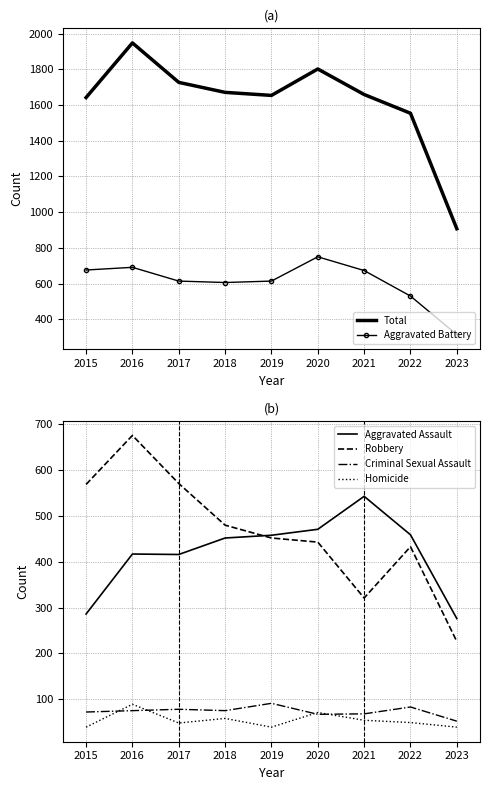

Is the value of Aggravated Assault at 2020 greater than the value of Homicide at 2021?

Yes